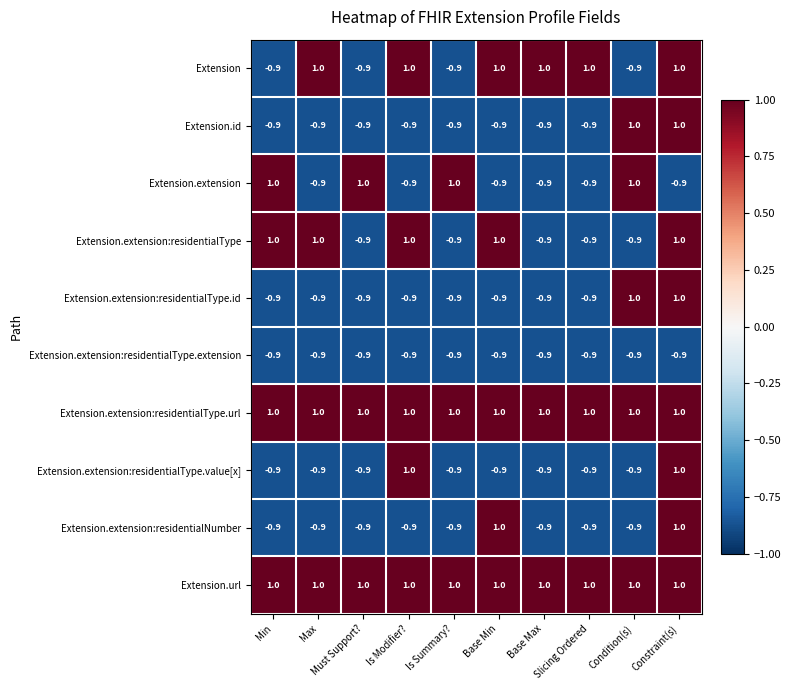

What is the smallest value displayed?

-0.9